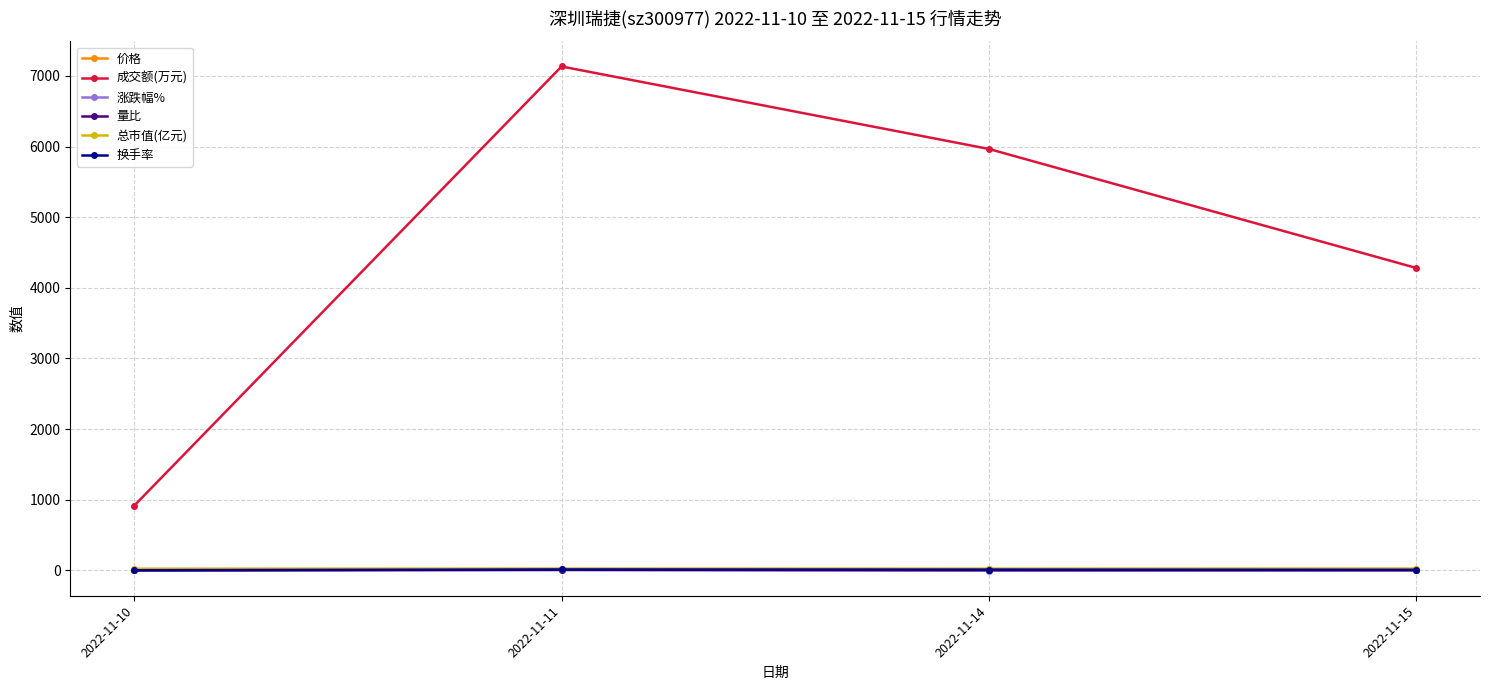

What is the greatest value displayed?

7133.0